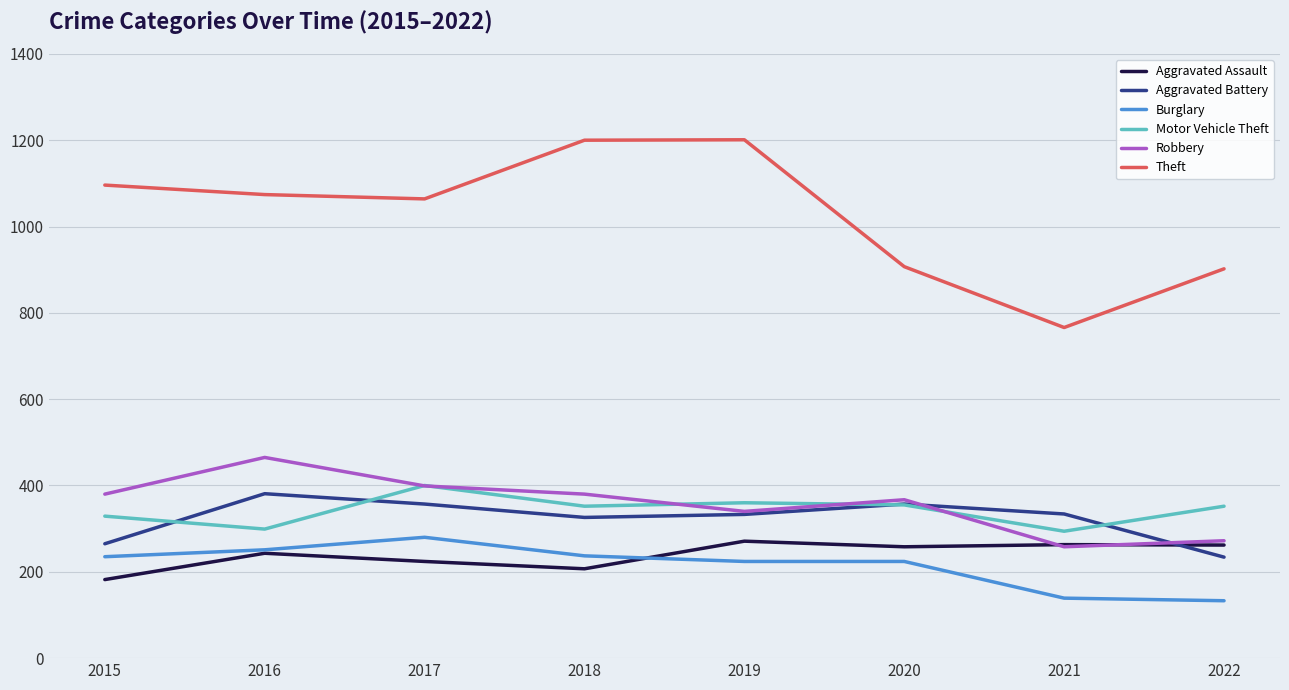

What is the approximate value of Aggravated Battery at 2015?

265